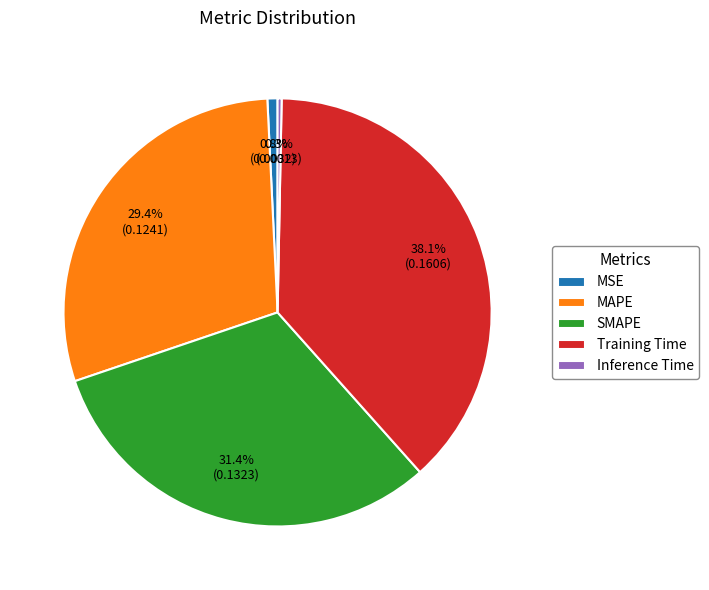

How many slices are in this pie chart?

5